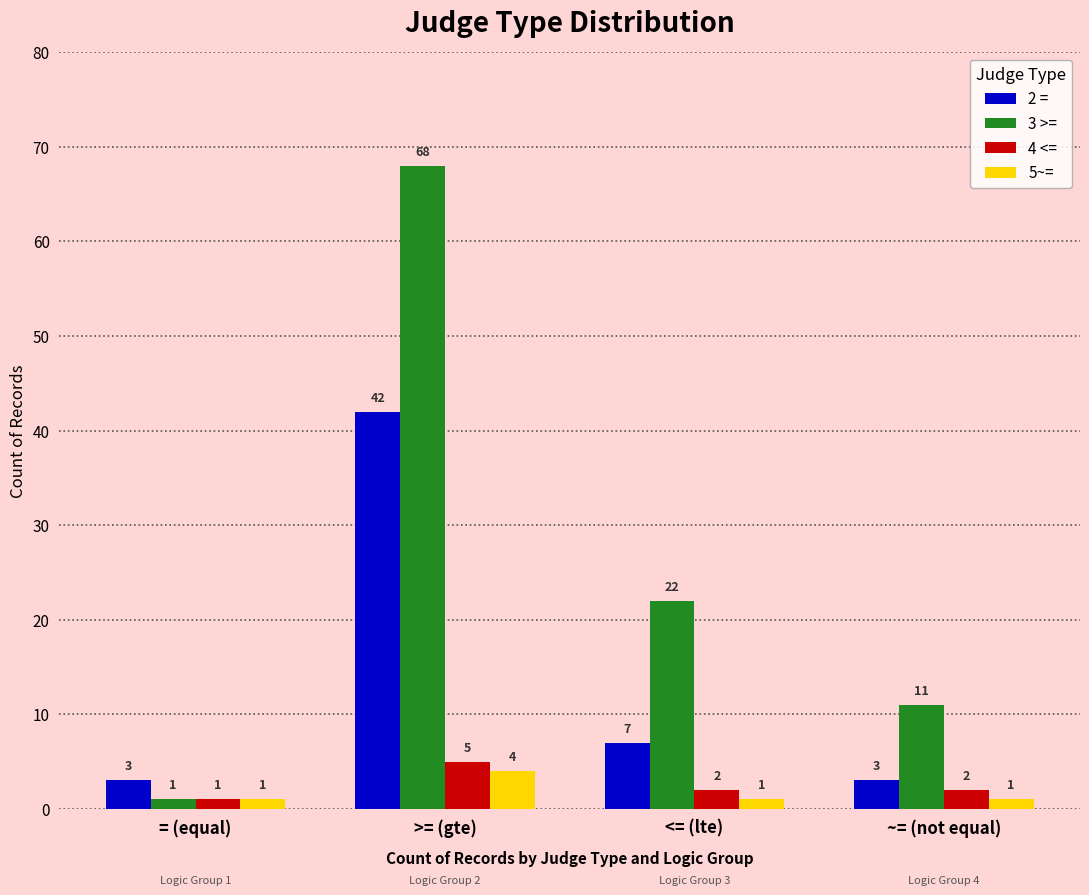

Are the bars grouped side by side (vs. stacked)?

Yes